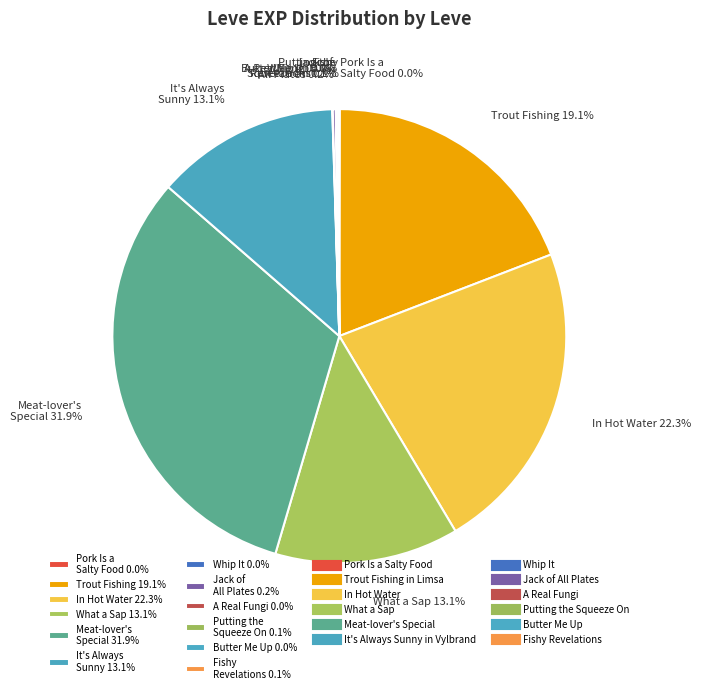

Combined, do What a Sap 13.1% and It's Always Sunny 13.1% account for over 50%?

No